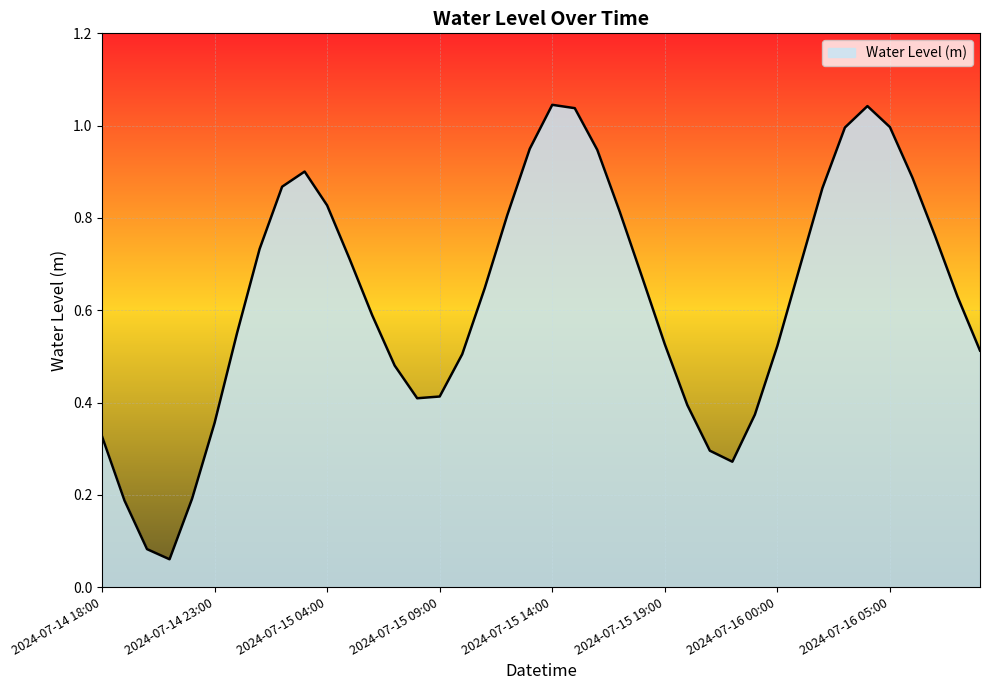

How many interior local peaks (higher than both neighbors) does the data have?

3